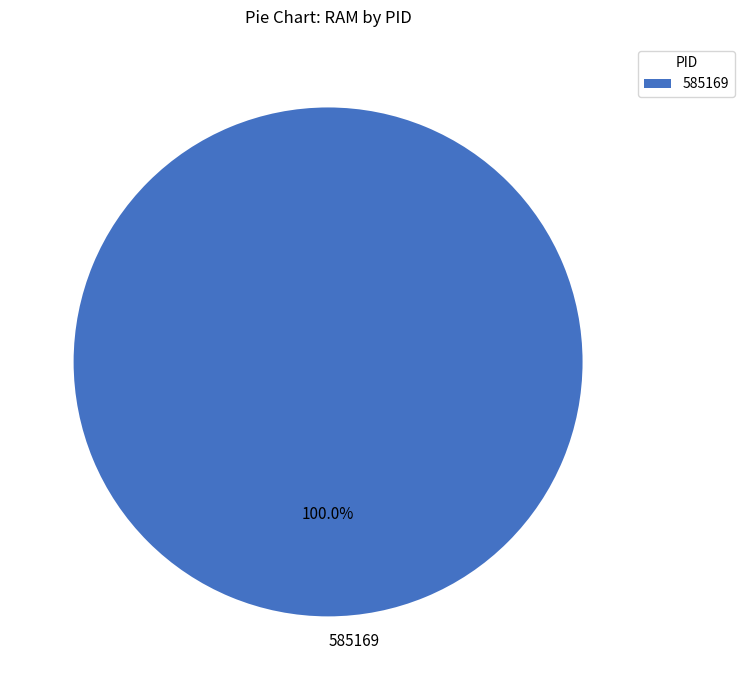

Is 585169 the majority of the pie?

Yes